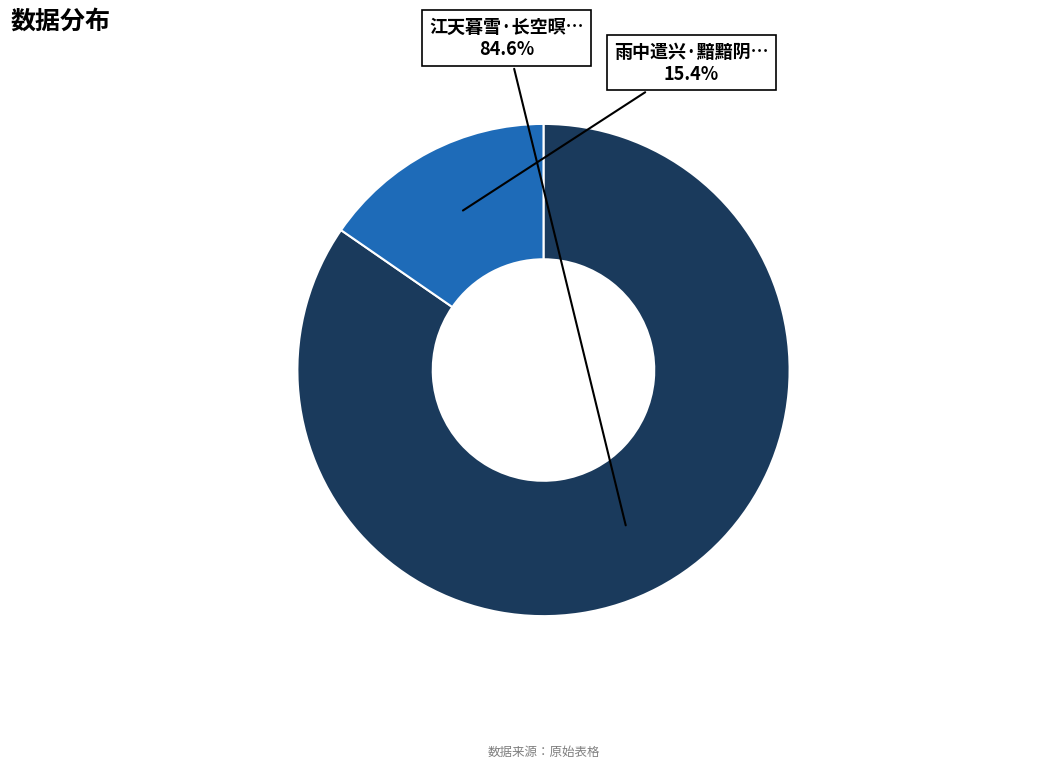

Is there any slice that represents more than half of the pie?

Yes